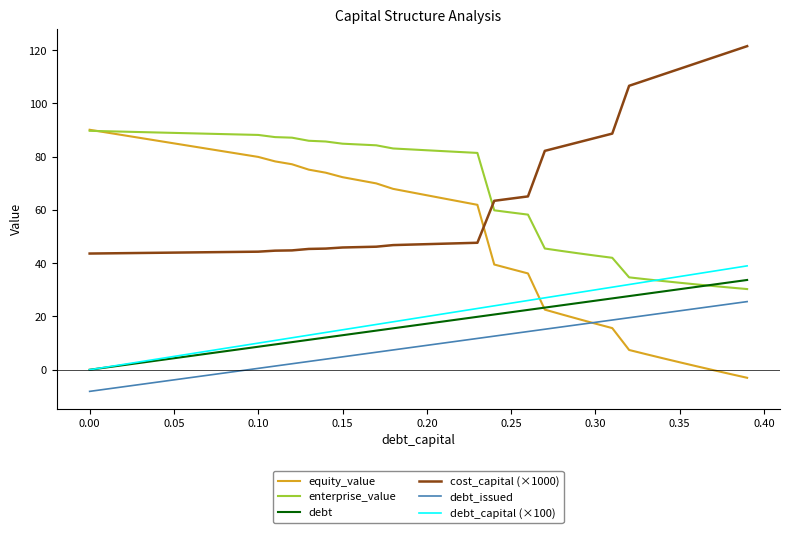

Which series has the largest range (max minus min)?

equity_value